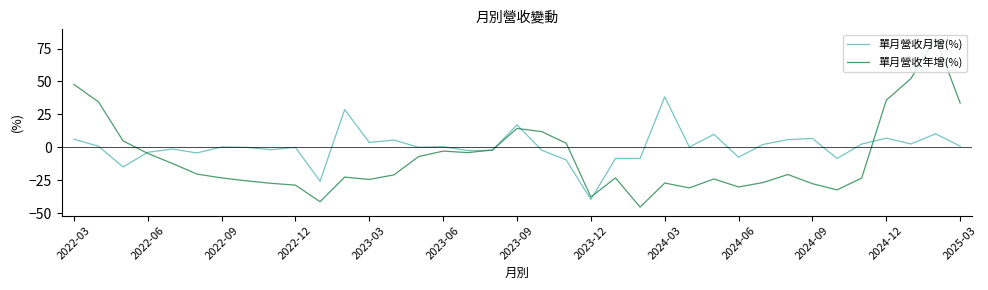

Rank the series by their maximum value, from highest to lowest.

單月營收年增(%), 單月營收月增(%)